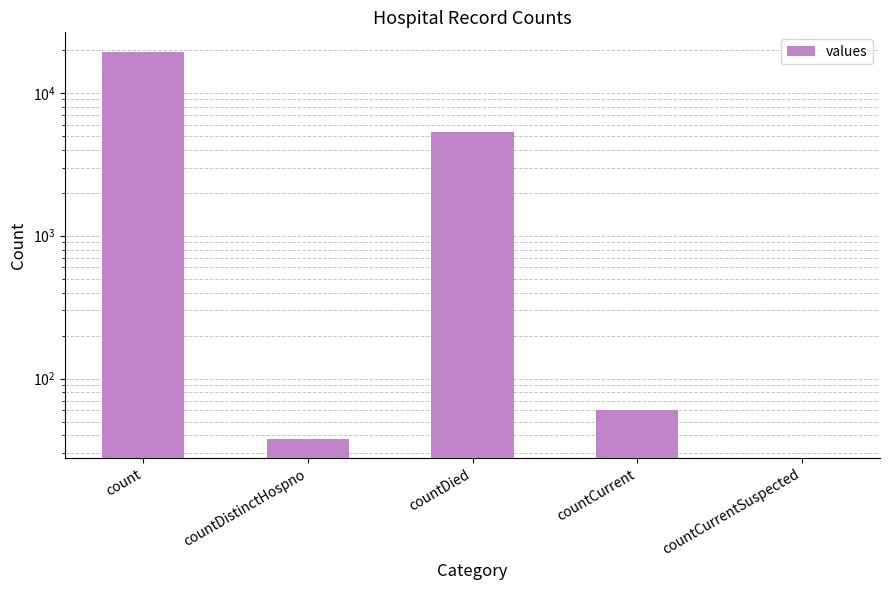

What is the difference between the values at countCurrent and count?

19360